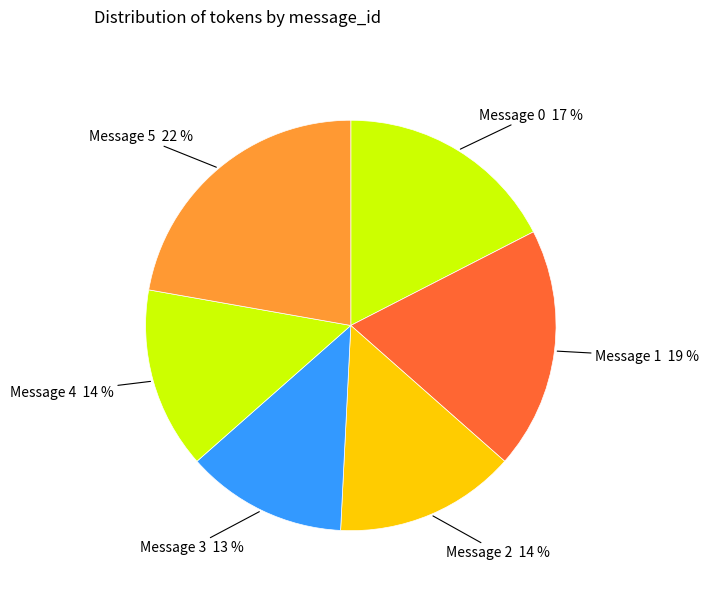

Is Message 0 the majority of the pie?

No